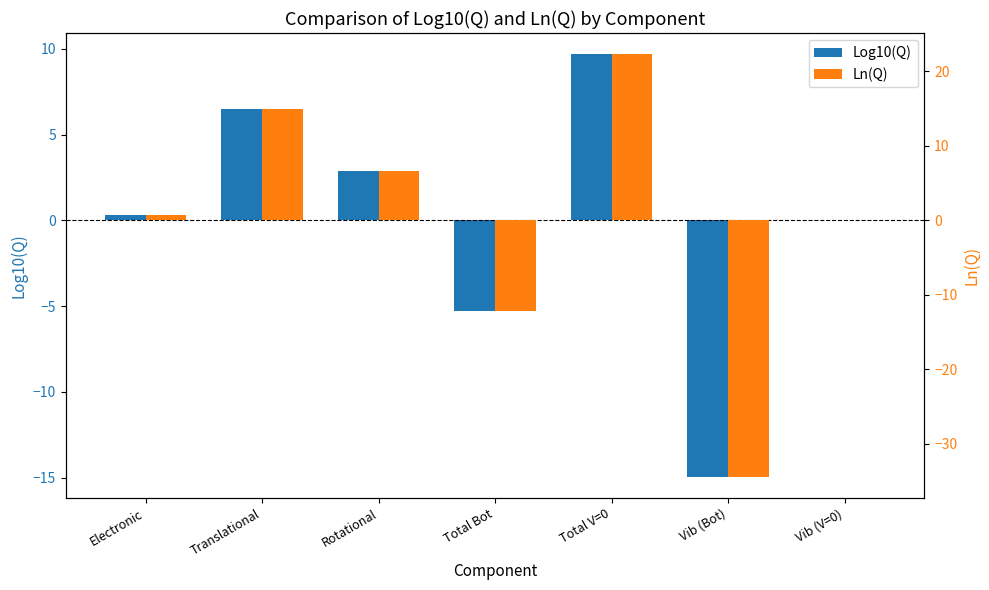

Which category has the lowest value across all series?

Vib (Bot)